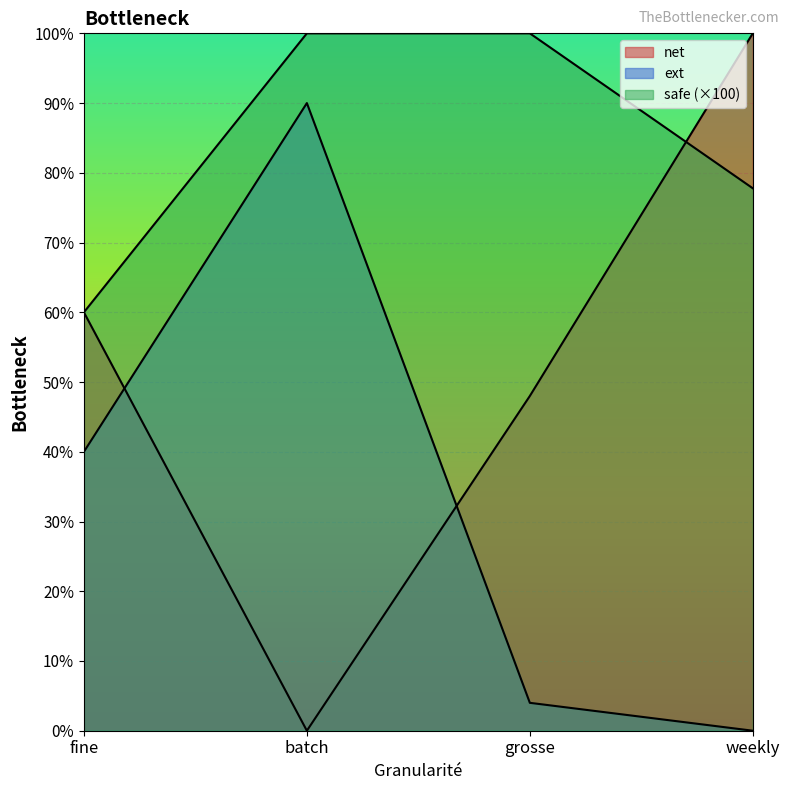

Which series has the widest spread of values?

net